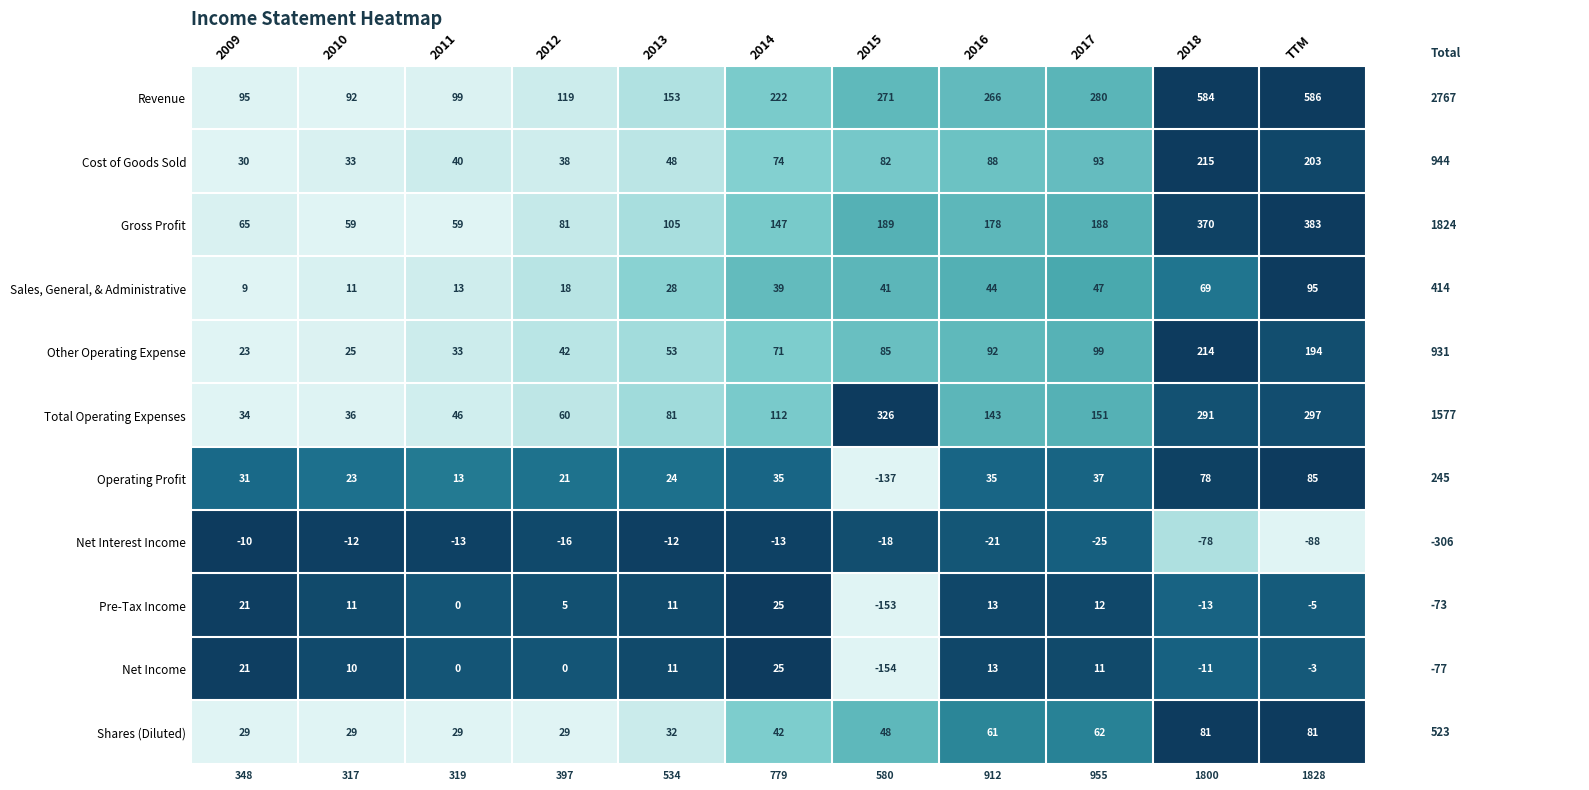

Is the value of Gross Profit at 2009 greater than the value of Shares (Diluted) at 2017?

Yes